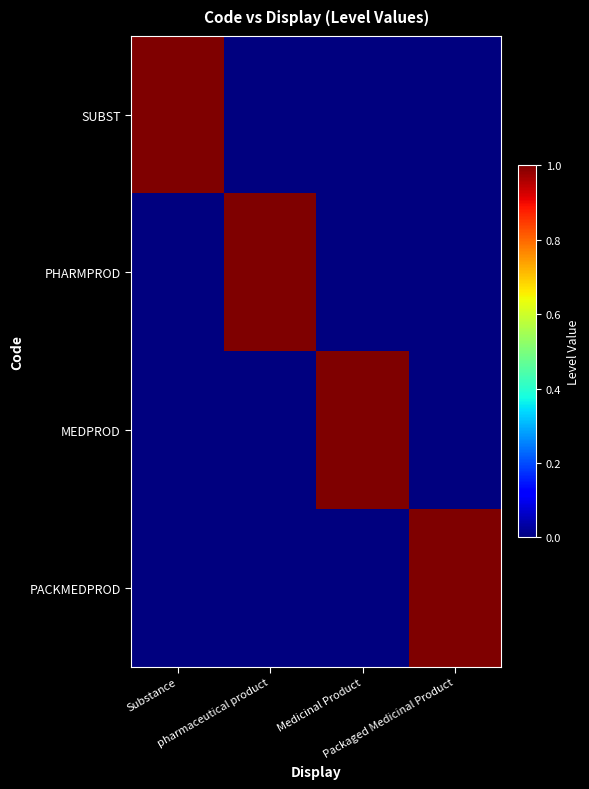

What is the total value across all series at Substance?

1